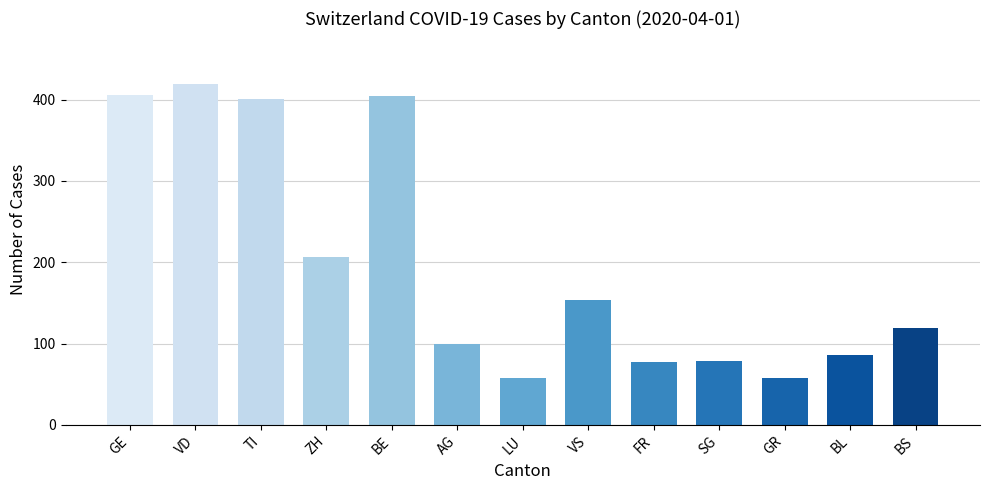

The chart shows a value of 50 at AG. True or false?

False